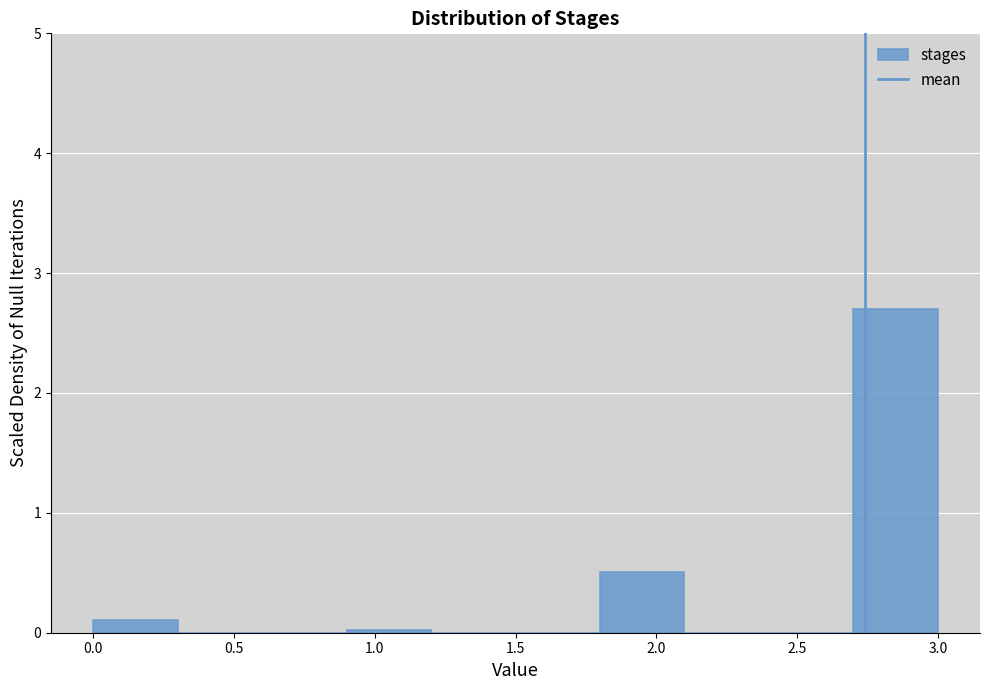

Reading left to right, list every bar in this chart as the range it spans on the x-axis followed by its height. The values are not printed on the chart, so give them approximately, as read against the axis.

0.0 to 0.3: 0.1
0.3 to 0.6: 0
0.6 to 0.9: 0
0.9 to 1.2: under 0.1
1.2 to 1.5: 0
1.5 to 1.8: 0
1.8 to 2.1: 0.5
2.1 to 2.4: 0
2.4 to 2.7: 0
2.7 to 3.0: 2.7